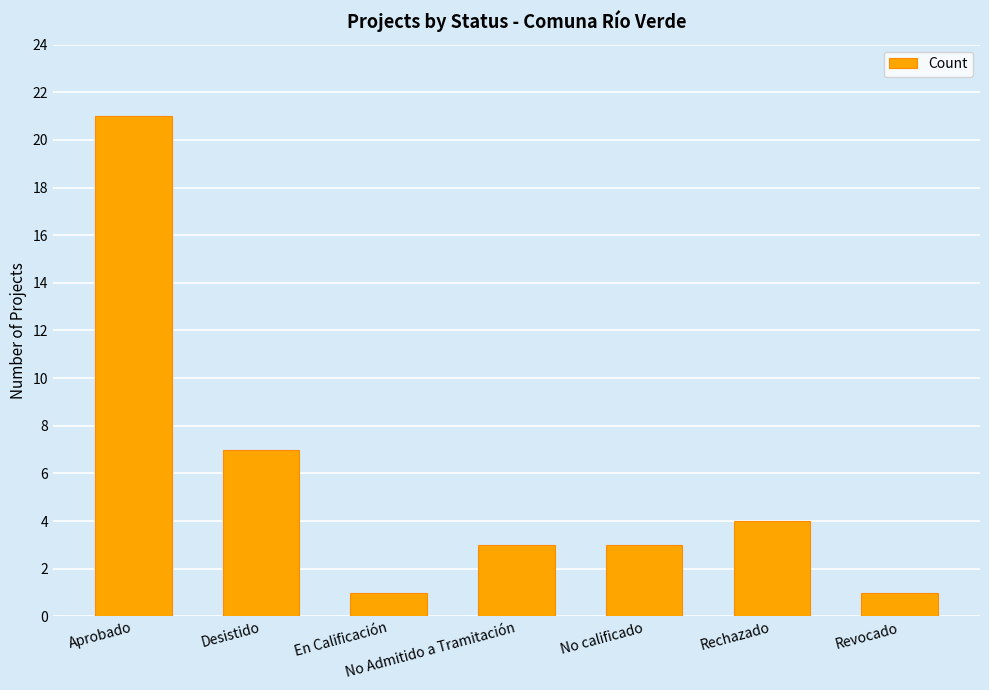

Are the bars grouped side by side (vs. stacked)?

No